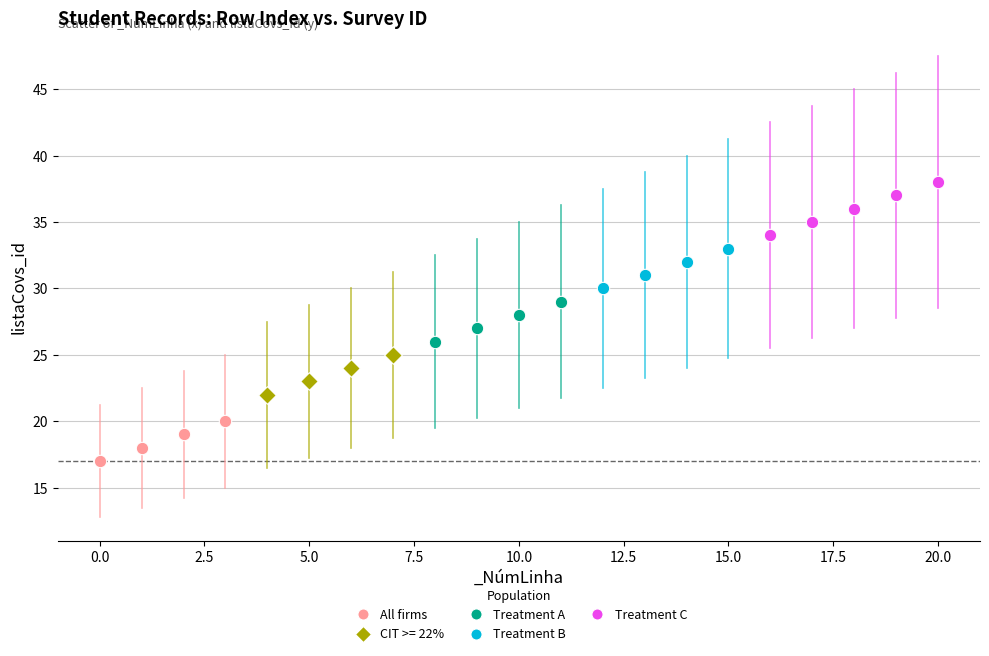

Which series contains the highest Y value?

Treatment C